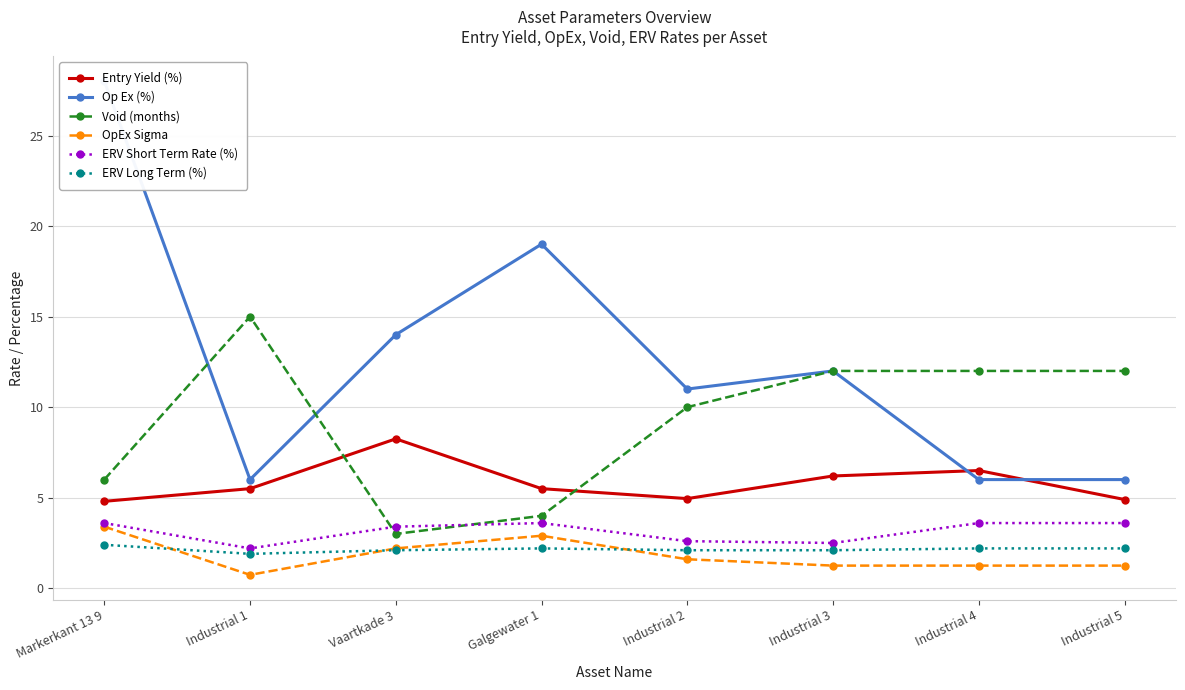

What is the difference between the maximum and second lowest values in the ERV Long Term (%) series?

0.3